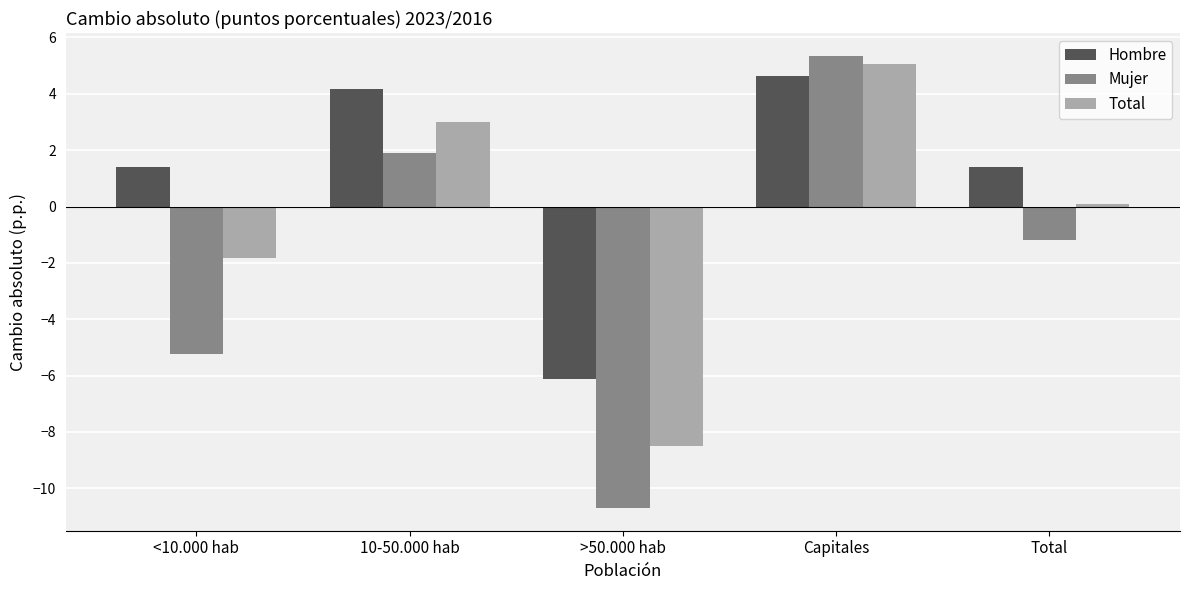

True or false: Total has a value of 1.1 at Capitales.

False